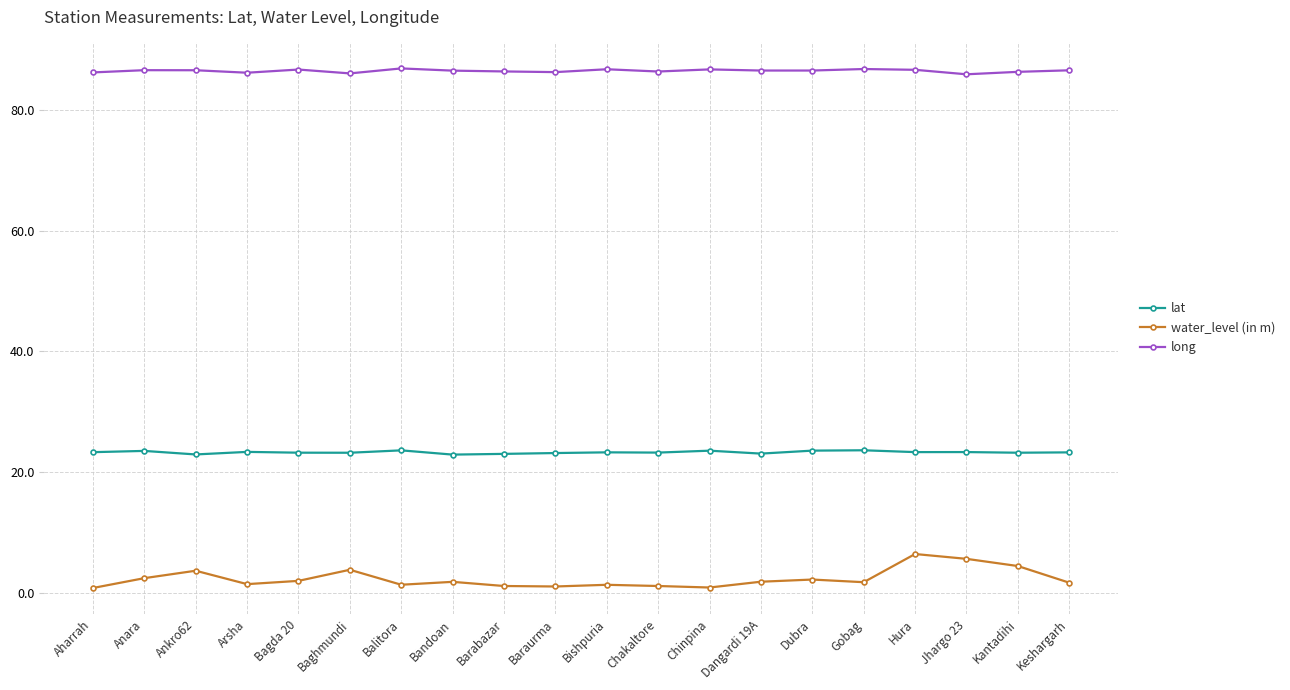

How many lines are shown in the chart?

3